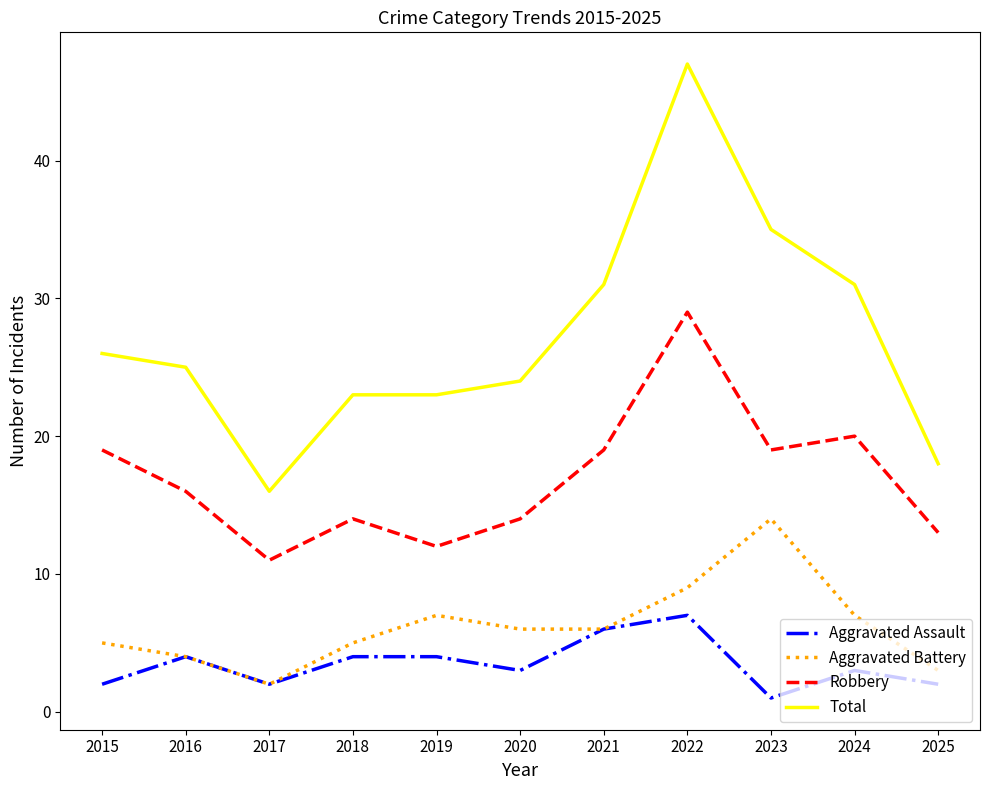

Is it true that Robbery equals 21 at 2025?

False